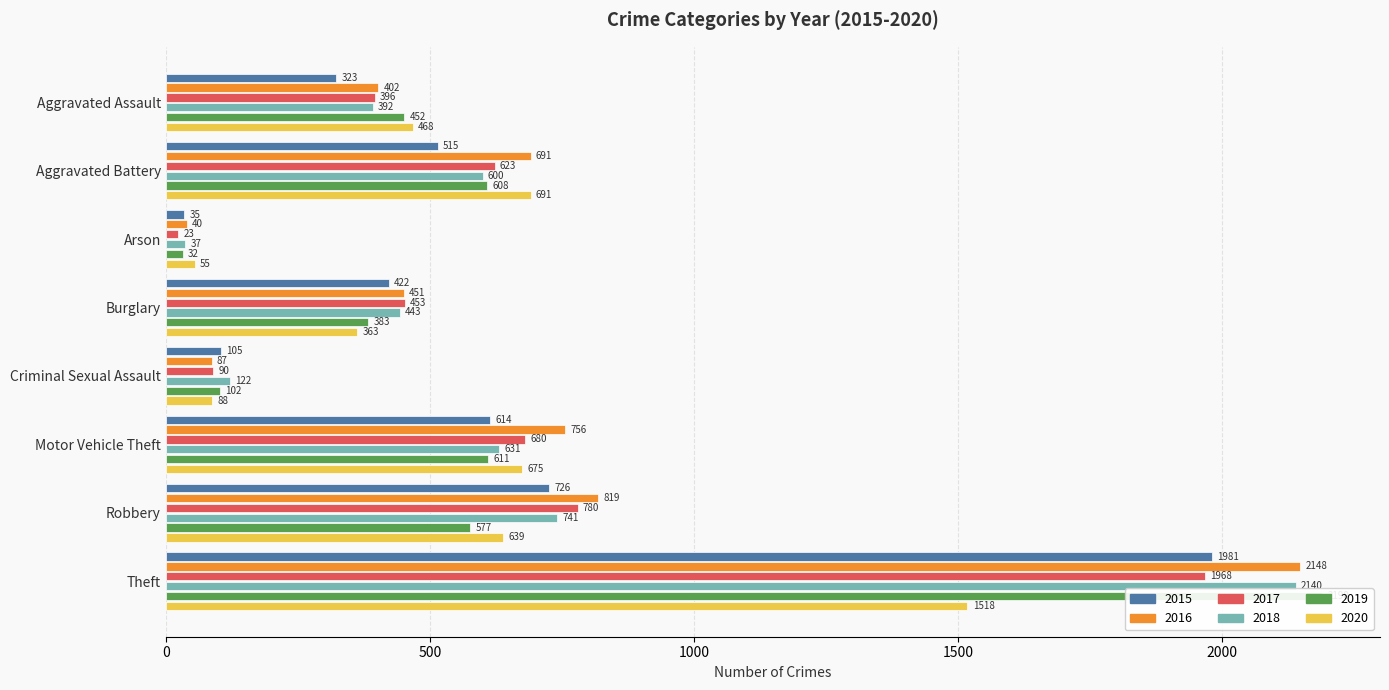

How many groups of bars are there?

8